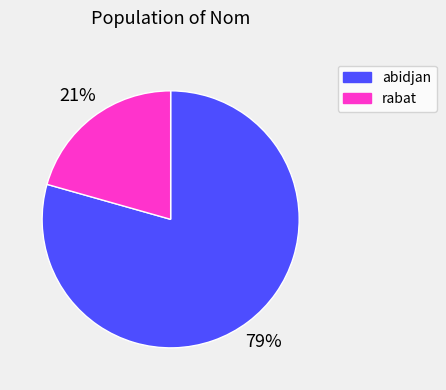

Which slice is the largest?

abidjan